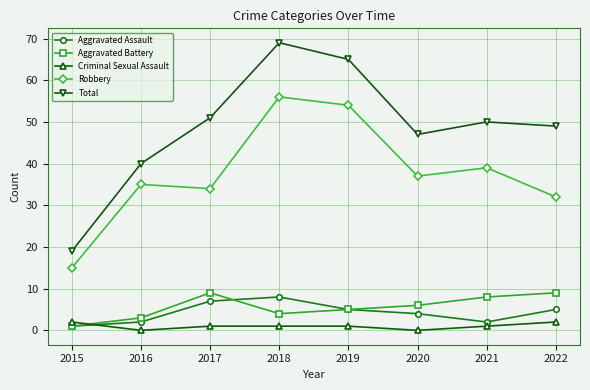

How many intersections are there between Aggravated Assault and Criminal Sexual Assault?

1